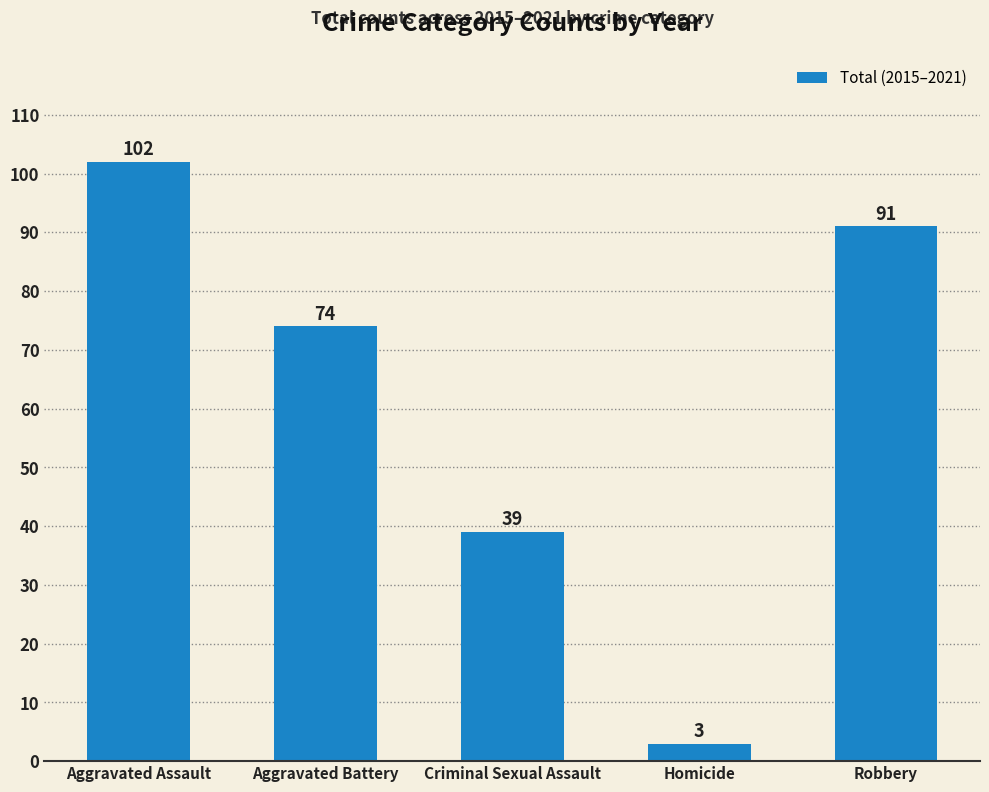

Reading left to right, extract all data points from this chart.

102	74	39	3	91